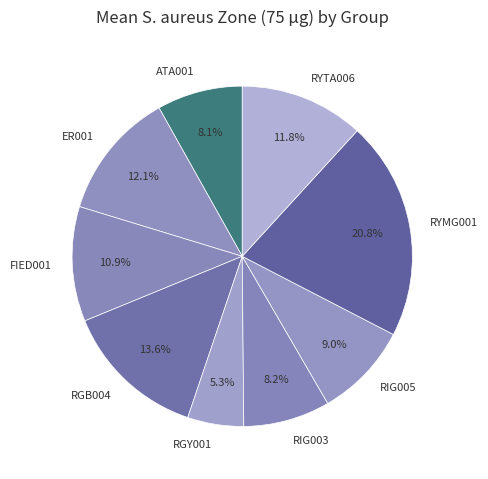

To the nearest percent, what percentage of the pie is FIED001?

11%